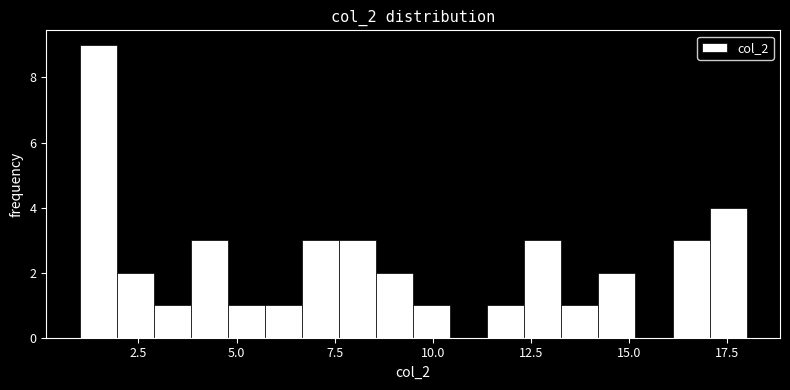

Around what value on the x-axis is the tallest bar? Give the approximate position of its centre, as read against the axis.

1.5